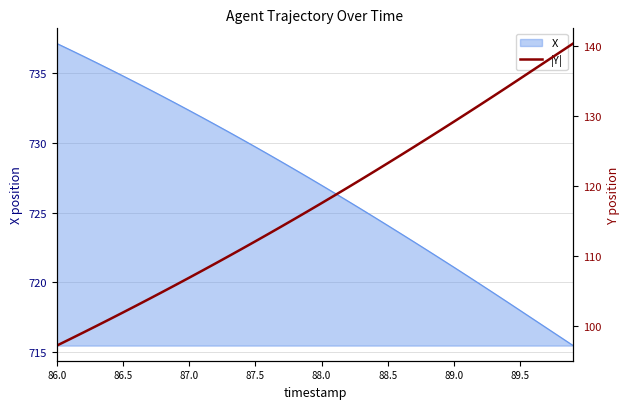

Is it true that X equals 1222.4 at 88.0?

False